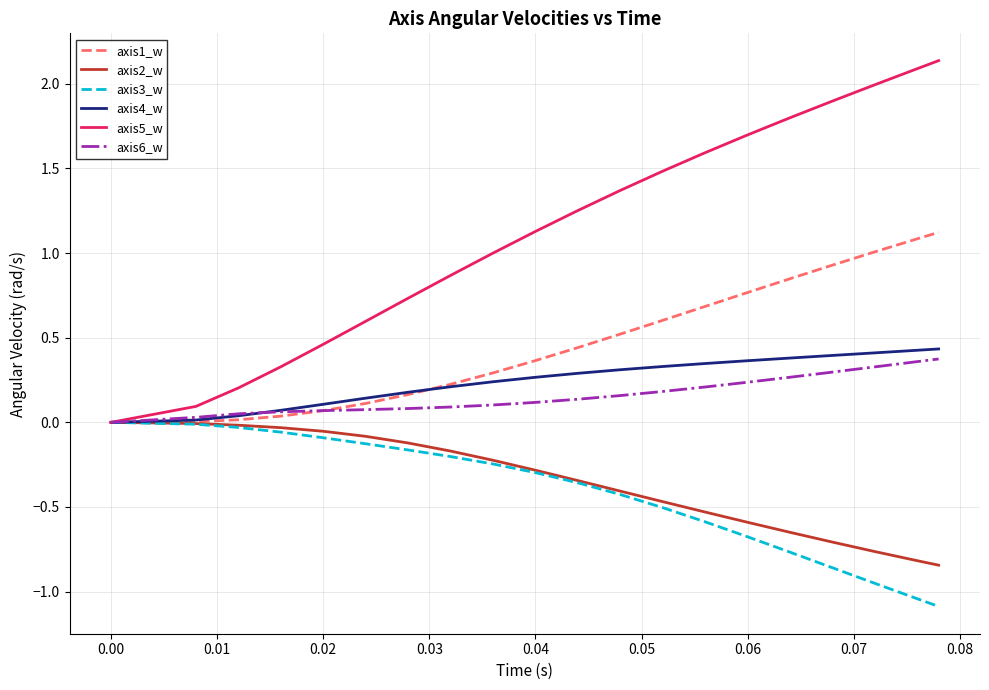

What are all the series names shown in the legend?

axis1_w, axis2_w, axis3_w, axis4_w, axis5_w, axis6_w